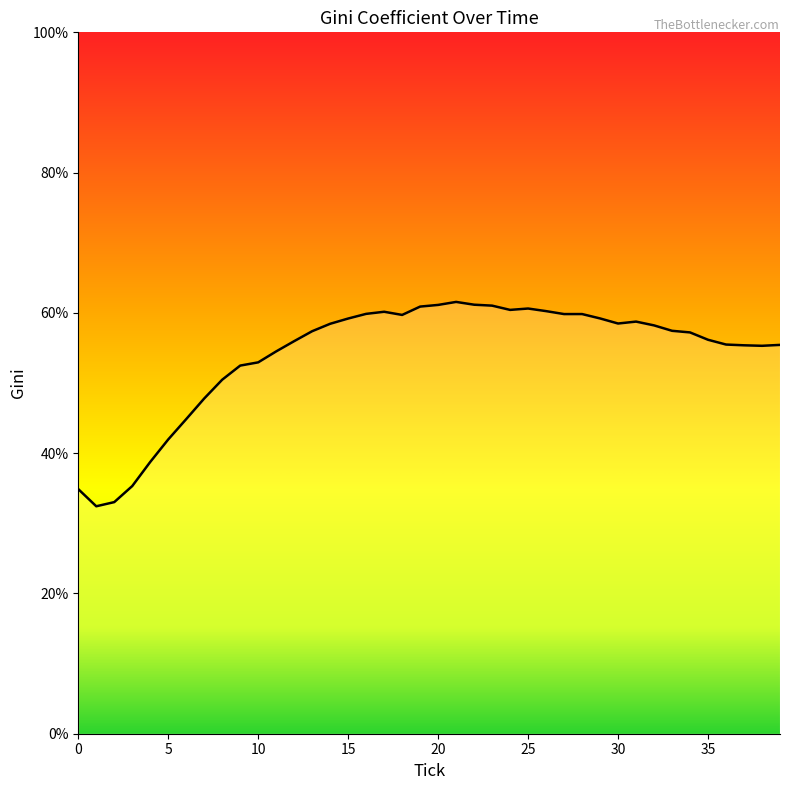

What is the maximum value shown in the chart?

61.6